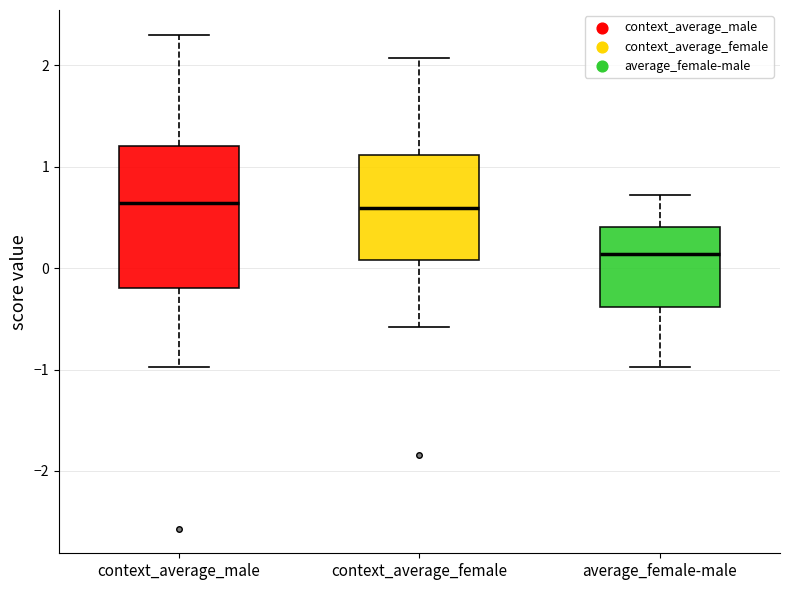

Which box is the tallest, from its lower edge to its upper edge?

context_average_male